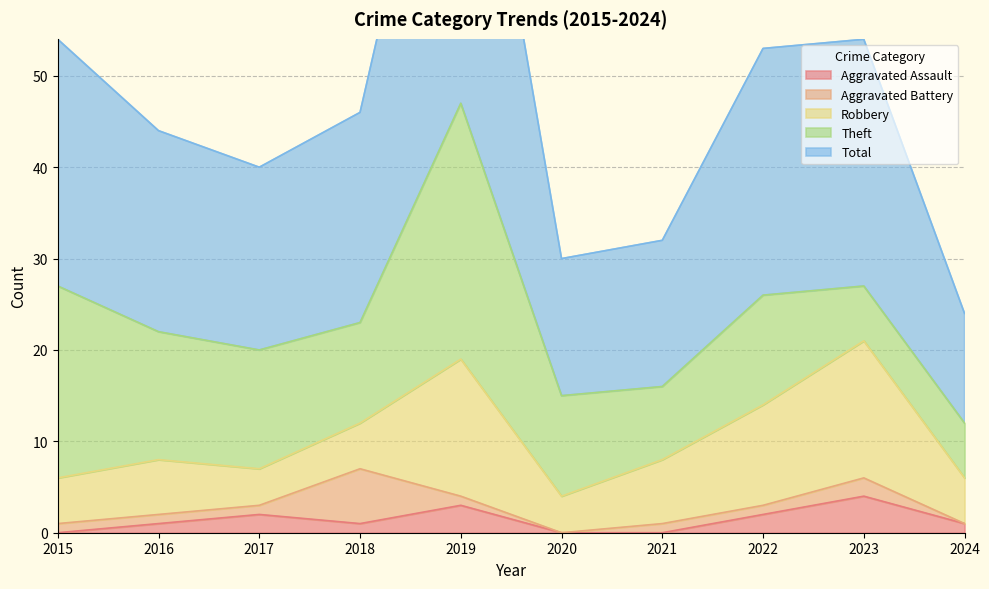

At which label does Aggravated Battery reach its peak?

2018